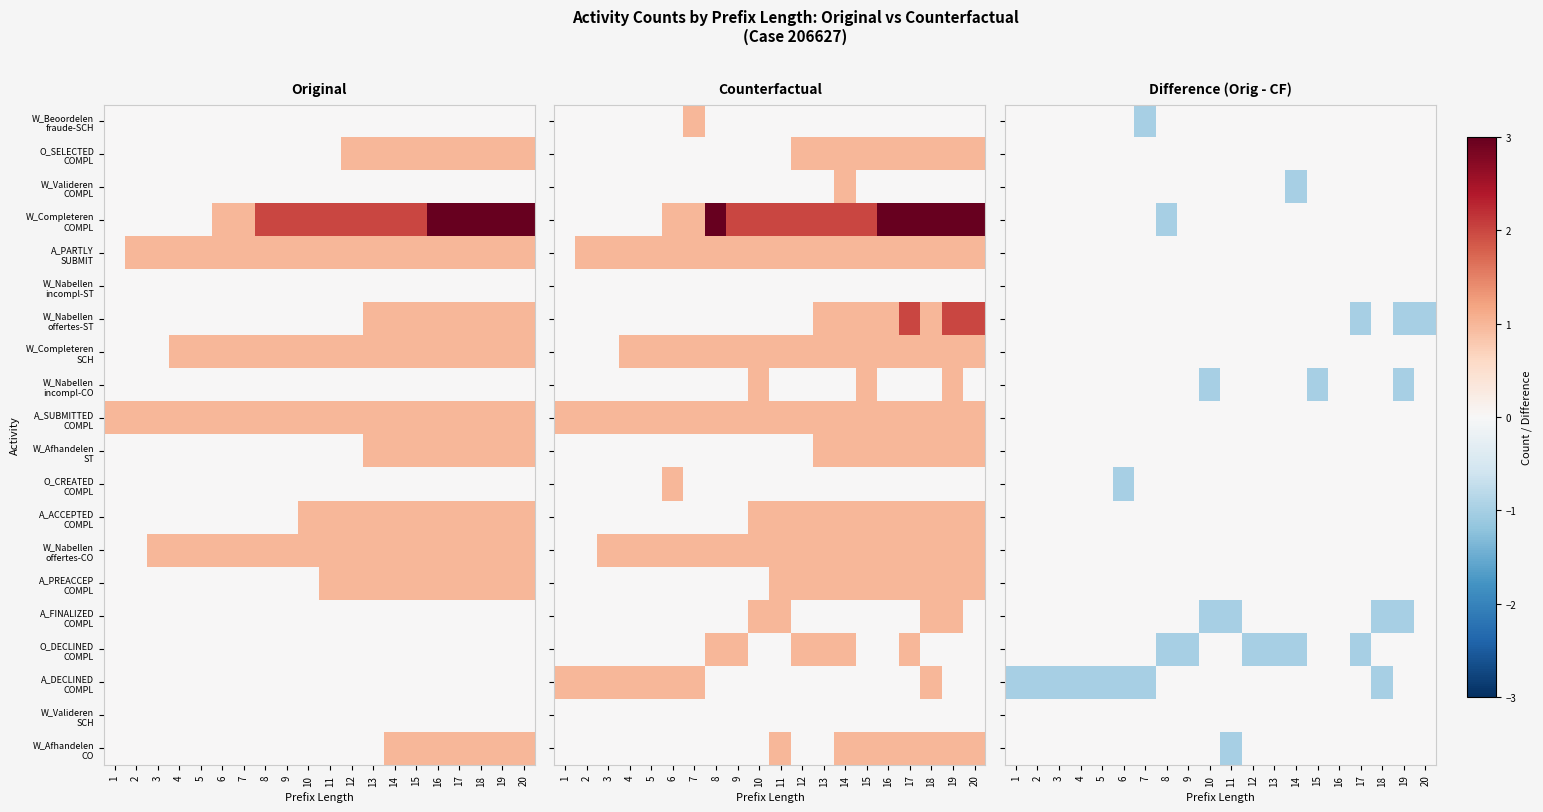

Is the value of A_PARTLY SUBMIT at 8 greater than the value of A_SUBMITTED COMPL at 6?

No